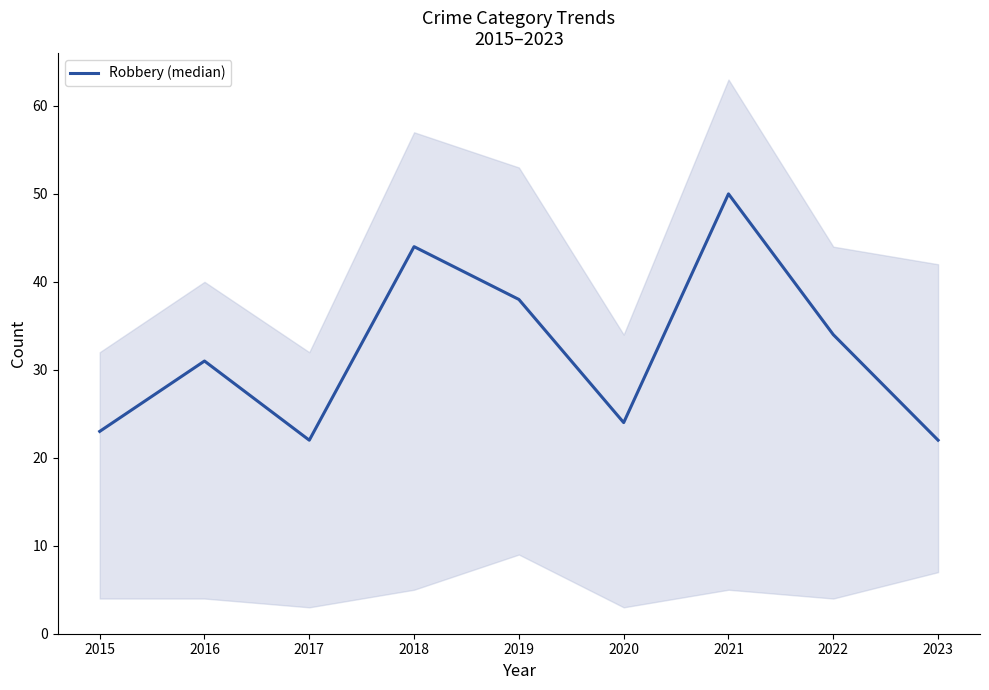

What is the sum of the values at 2019 and 2018?

82